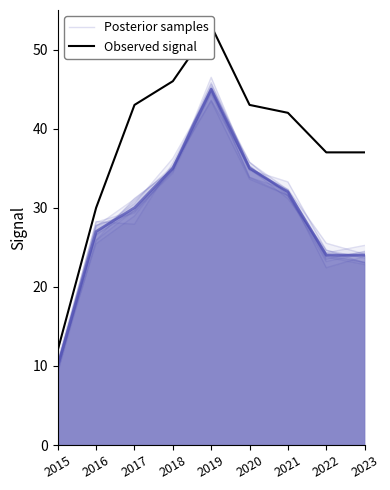

True or false: Posterior samples has more than 2 points higher than both neighbors.

False